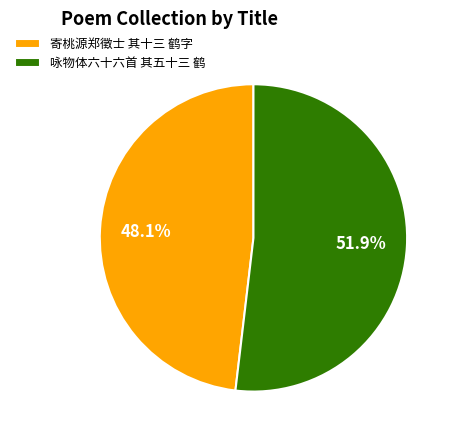

To the nearest percent, what is the average slice percentage?

50%